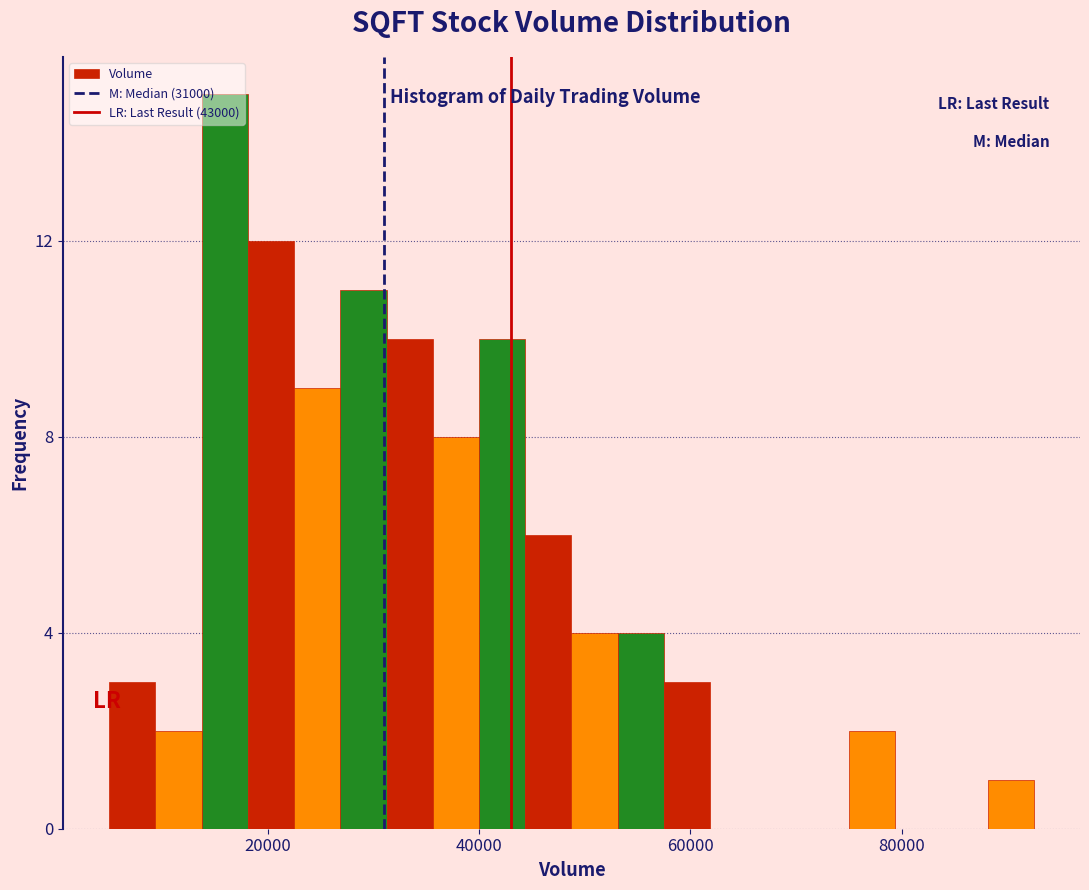

Read against the x-axis, roughly where is the centre of the tallest bar?

16000